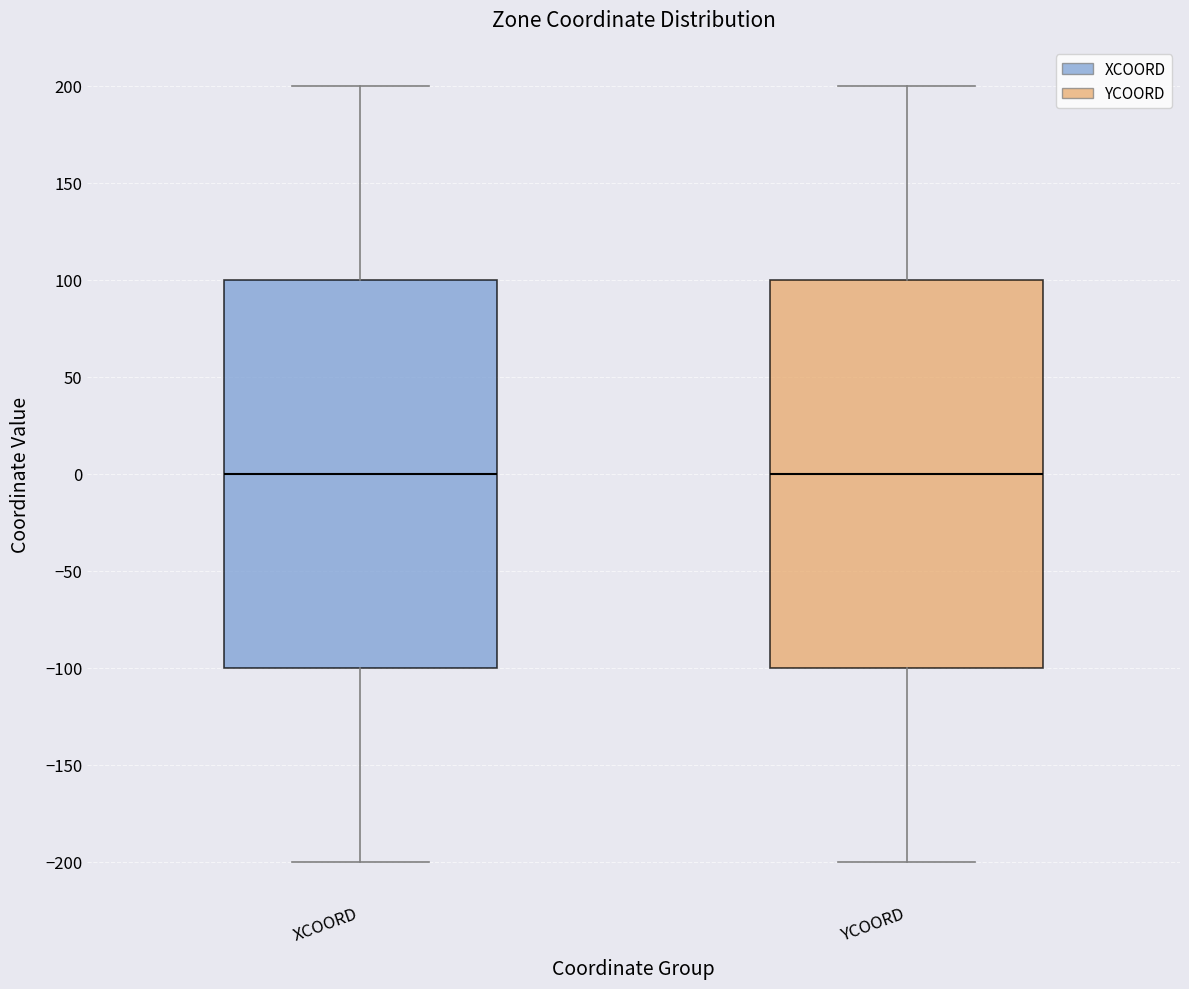

Where is the upper edge of the box for YCOORD on the y-axis? The values are not printed on the chart, so give them approximately, as read against the axis.

100